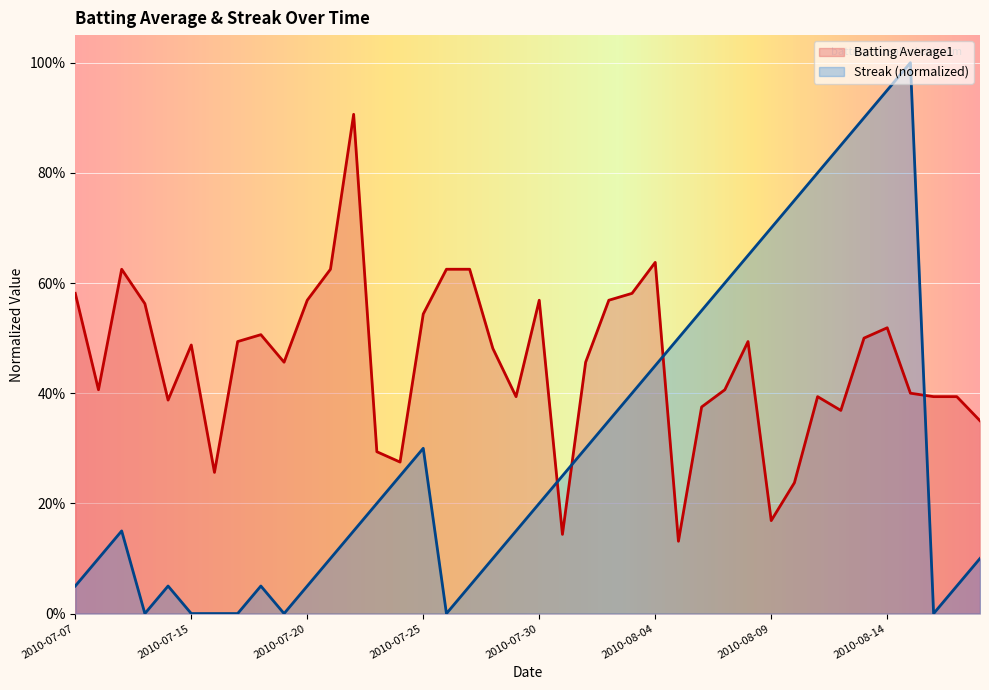

At which label is Streak closest to 0?

2010-07-10